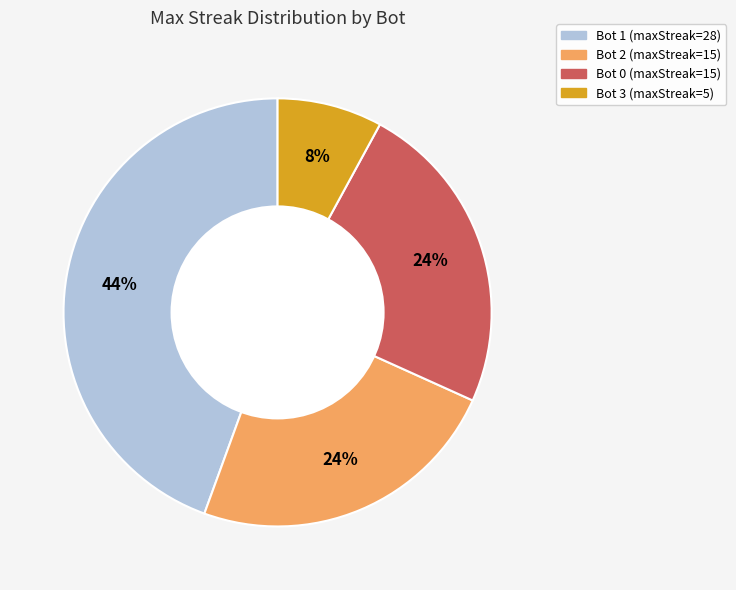

Is the sum of Bot 3 and Bot 2 greater than half?

No